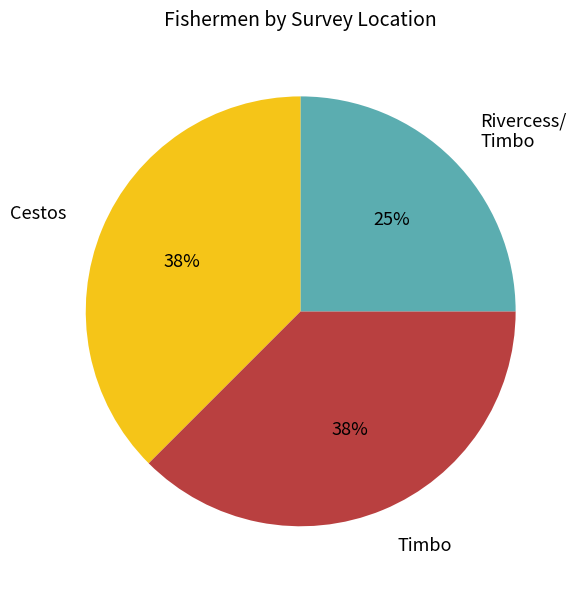

To the nearest percent, what percentage of the pie is Rivercess/ Timbo?

25%